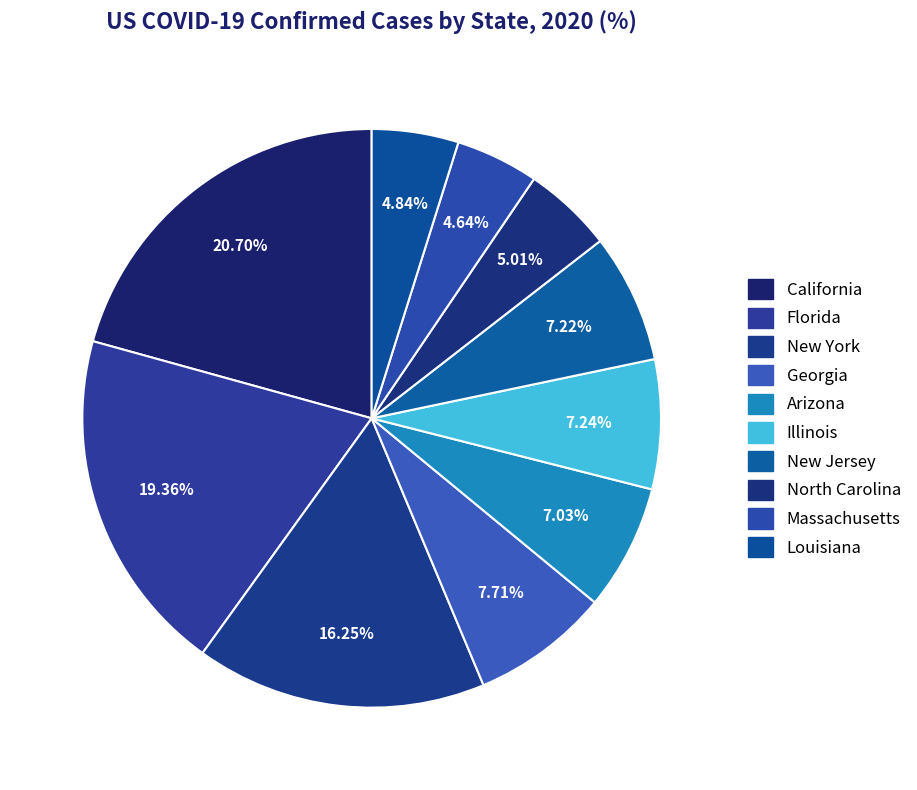

Count the number of slices in the pie.

10